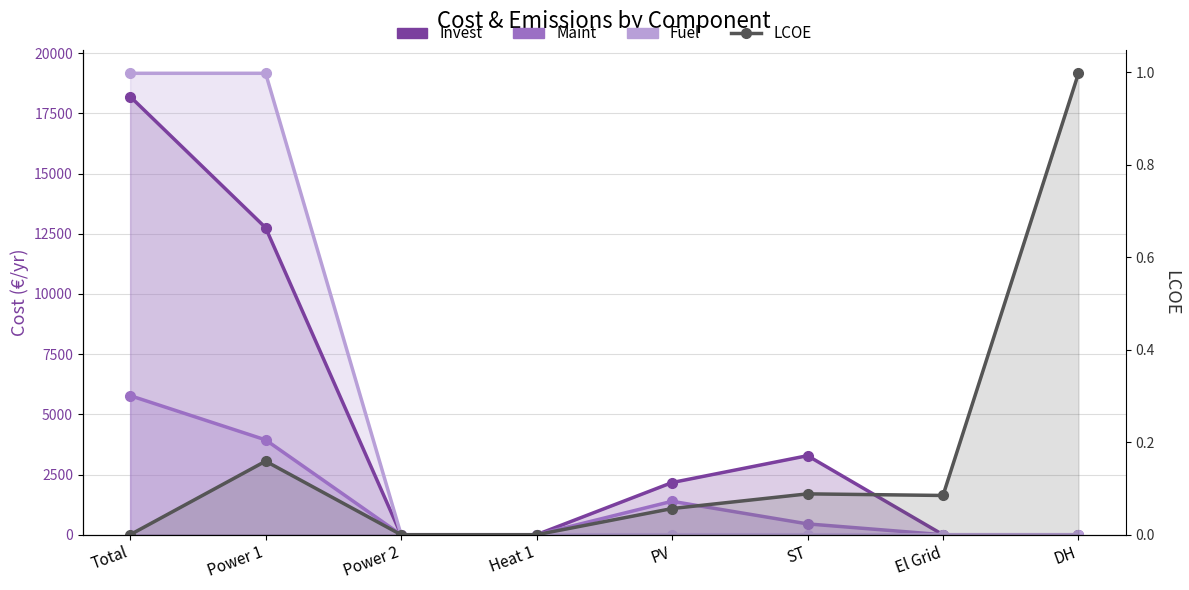

How many series are shown in this chart?

4